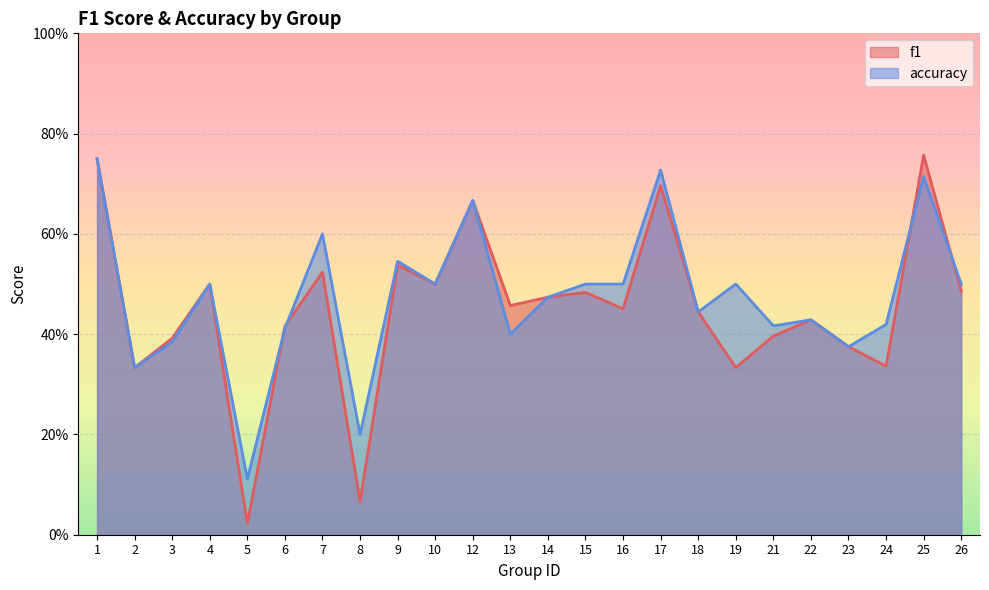

Which category has the highest value in the accuracy series?

1